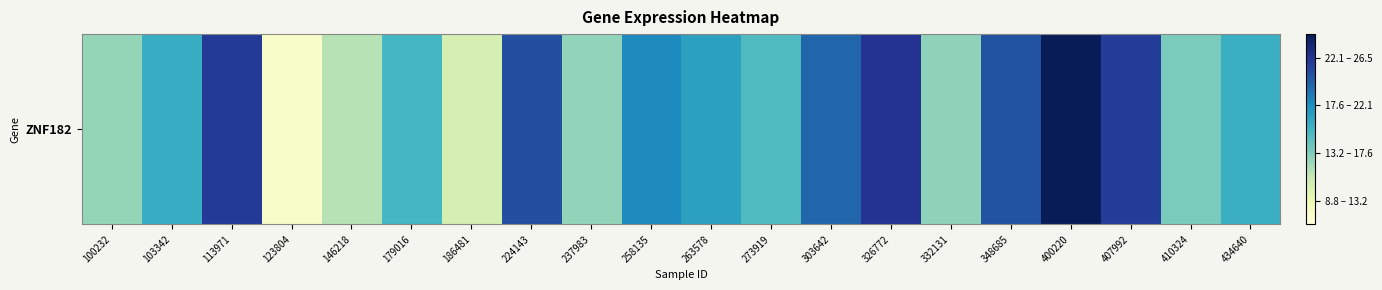

What is the change in value from 258135 to 263578?

-1.2